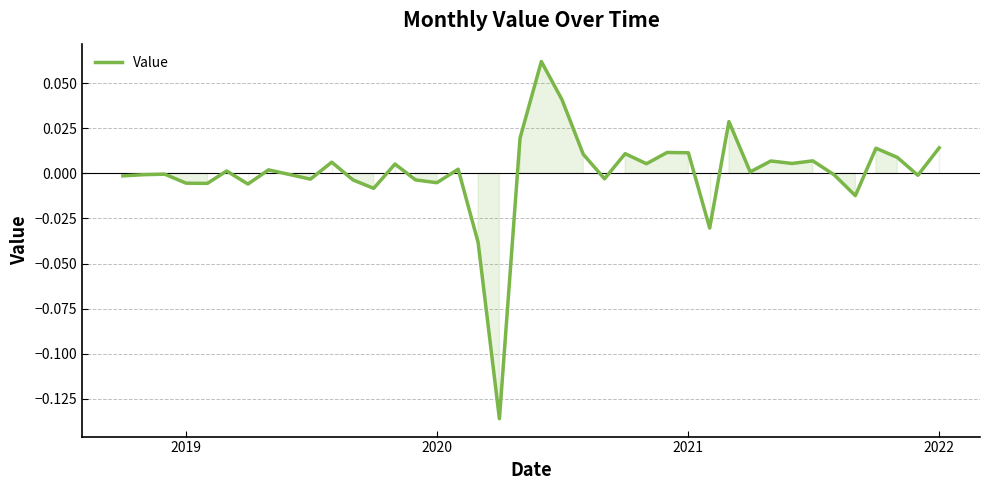

Does the chart have visible grid lines?

Yes